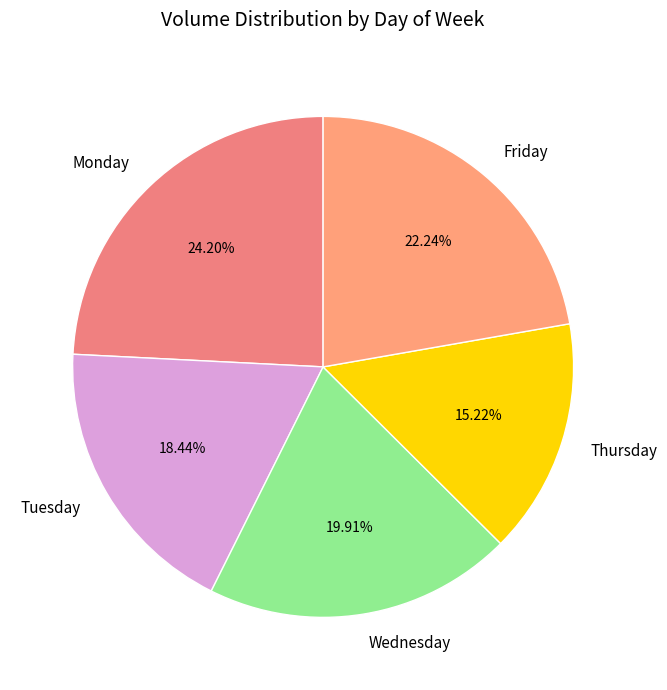

How many segments does this pie chart have?

5